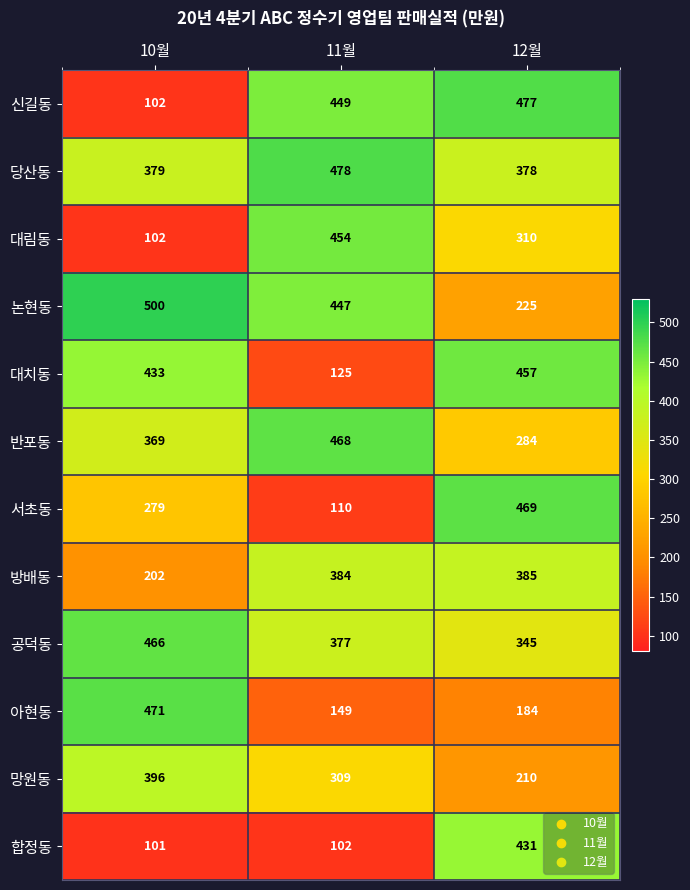

Between 10월 and 11월, which series saw the biggest shift?

대림동